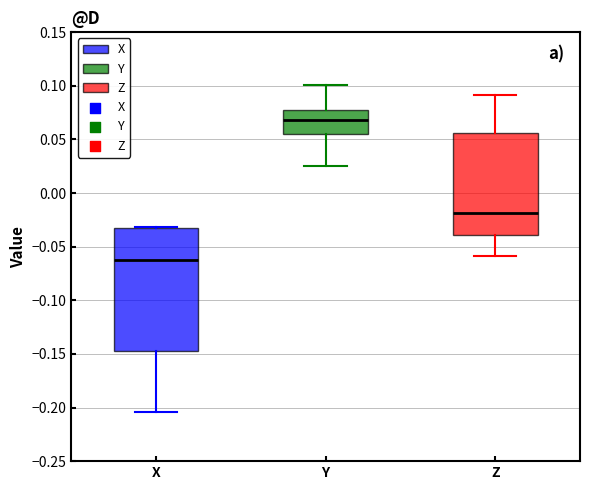

Which box has the highest median line?

Y